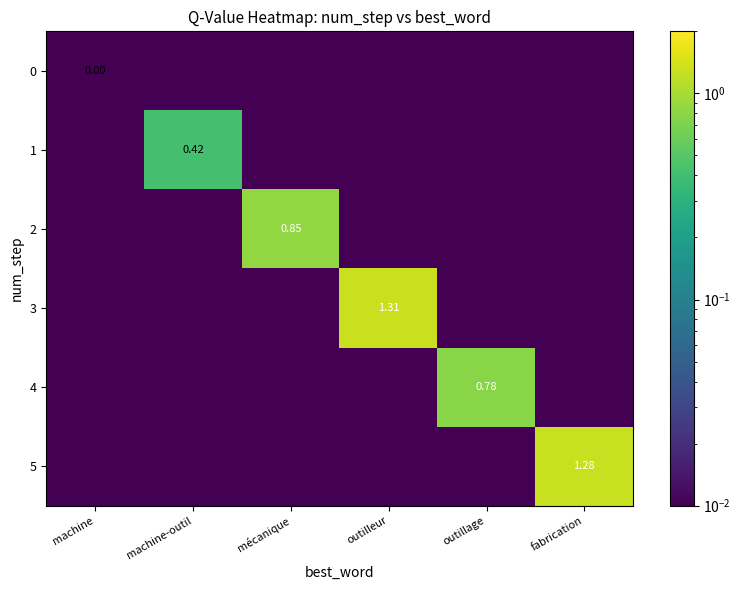

Is it true that 2 equals 0.0 at machine?

False